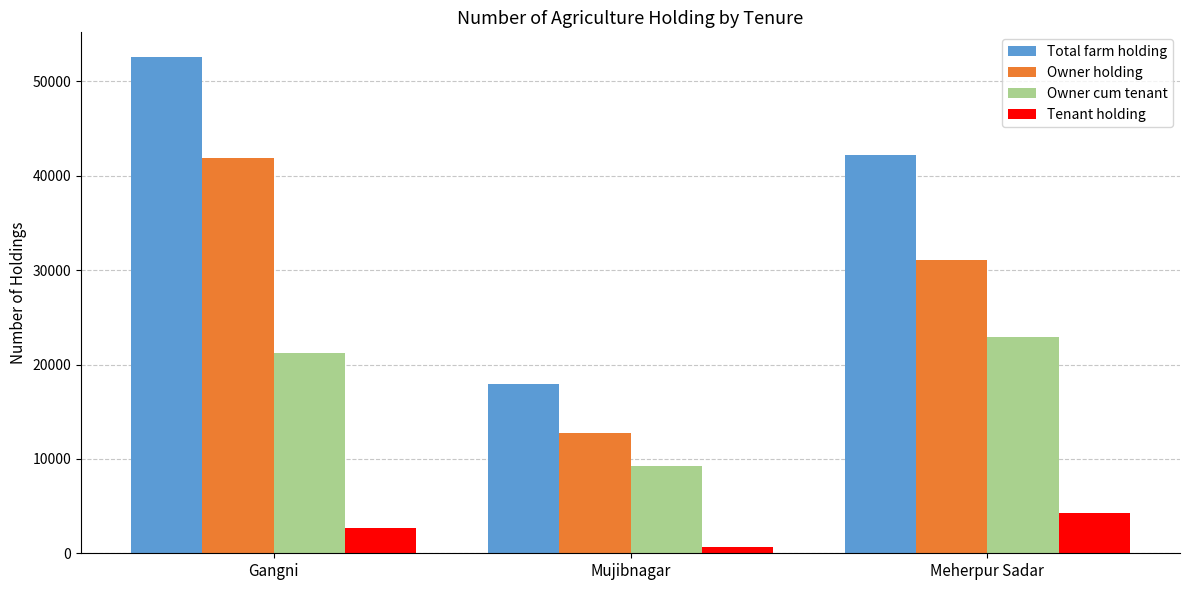

Which series has the widest spread of values?

Total farm holding